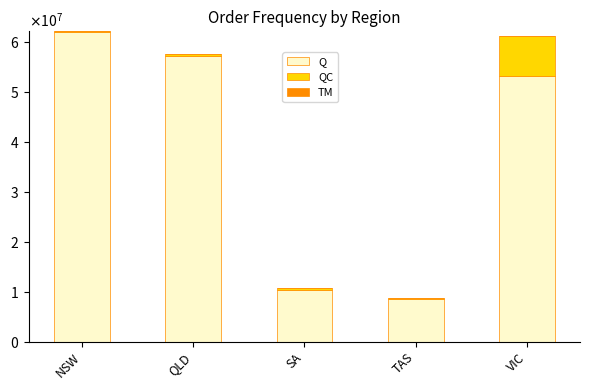

Rank the series by their maximum value, from lowest to highest.

TM, QC, Q